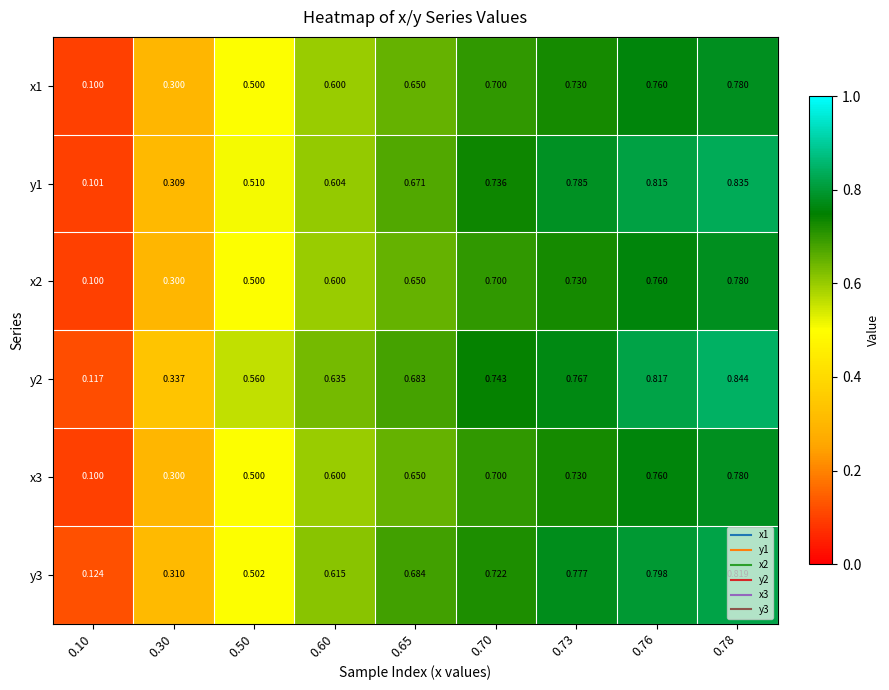

Is the value of y2 at 0.70 greater than the value of x2 at 0.60?

Yes